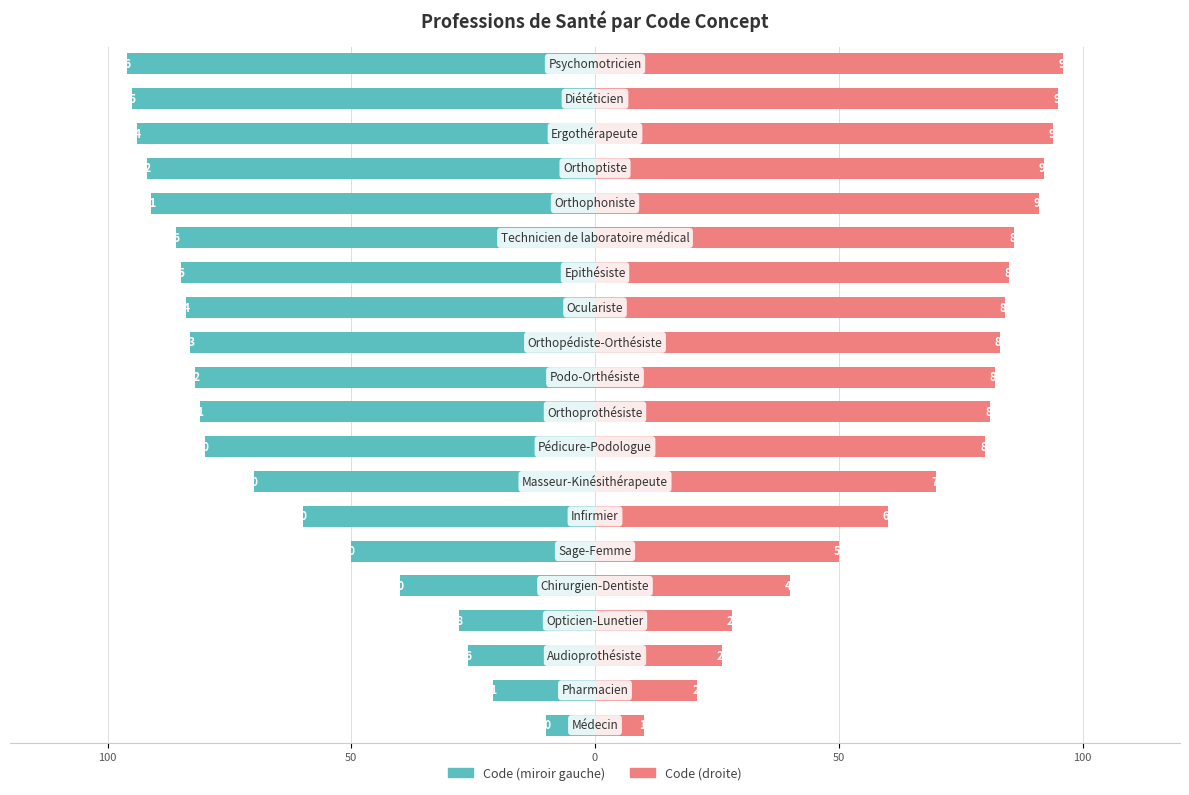

How many values in the Code (left) series are below -81?

10